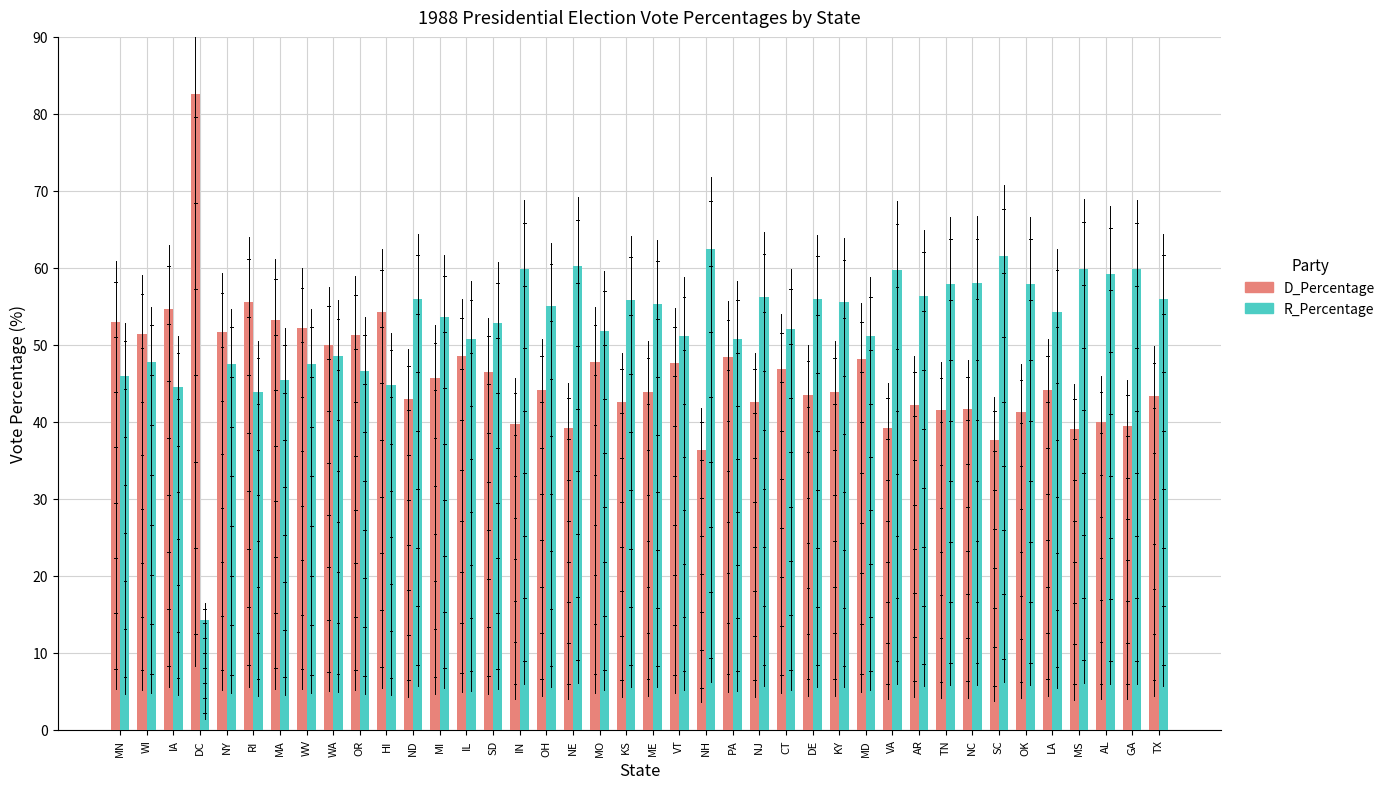

Does the chart contain stacked bars?

No